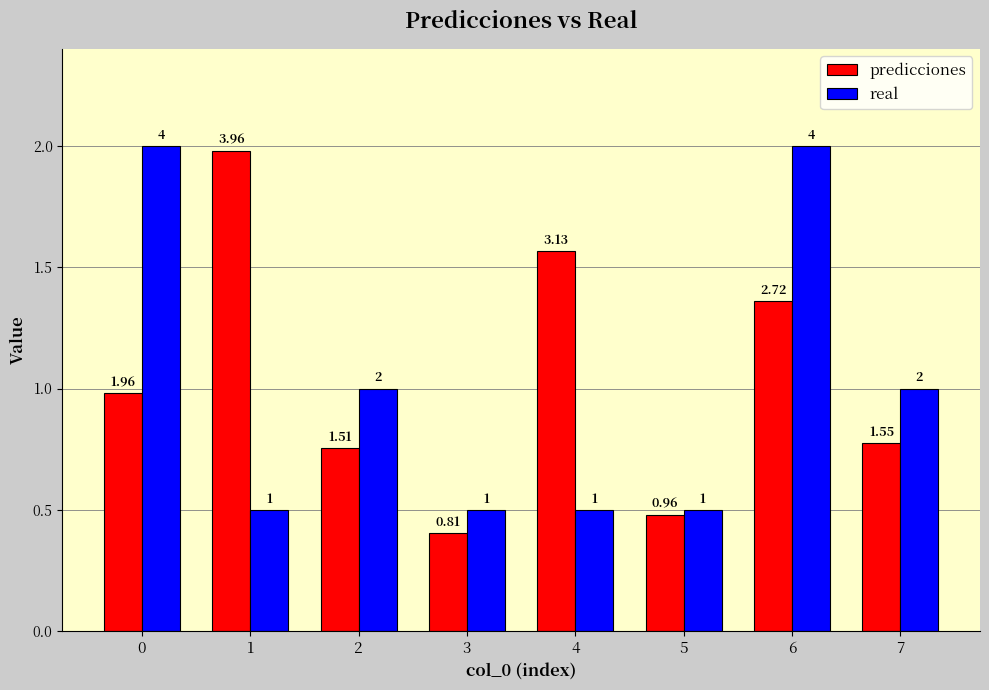

The value of predicciones at 3 is 0.4. True or false?

False